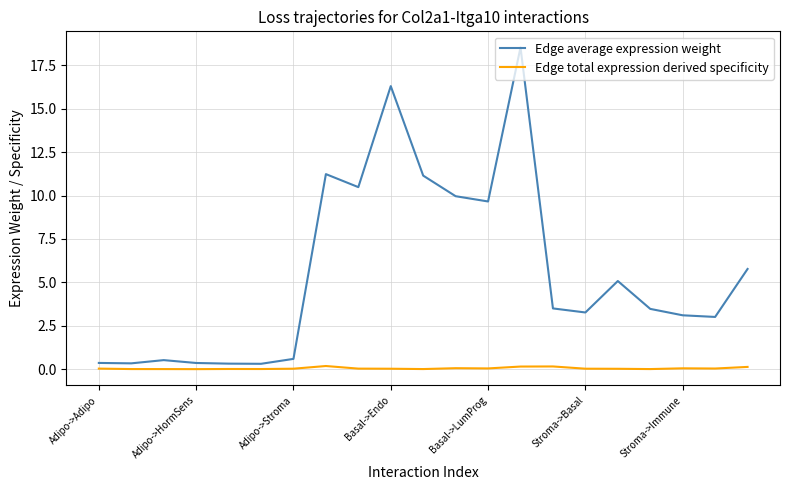

List the series in order of their overall mean, lowest first.

Edge total expression derived specificity, Edge average expression weight